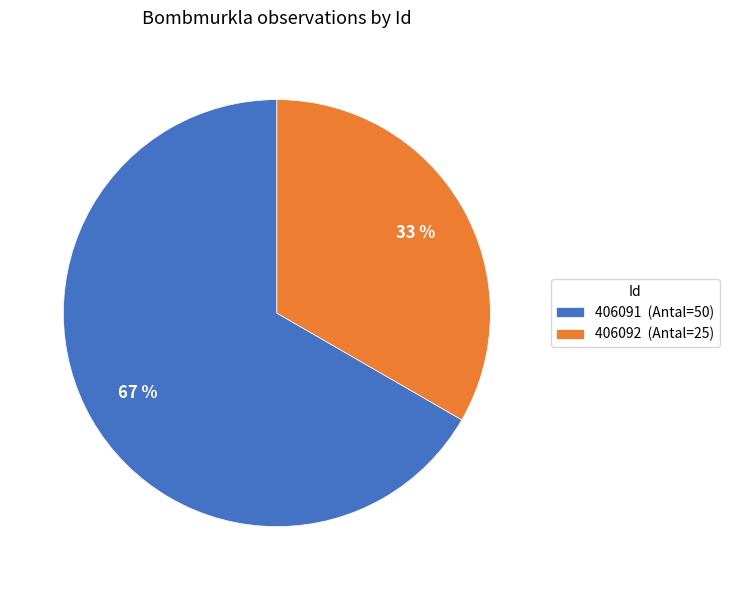

Combined, do 406091 (Antal=50) and 406092 (Antal=25) account for over 50%?

Yes